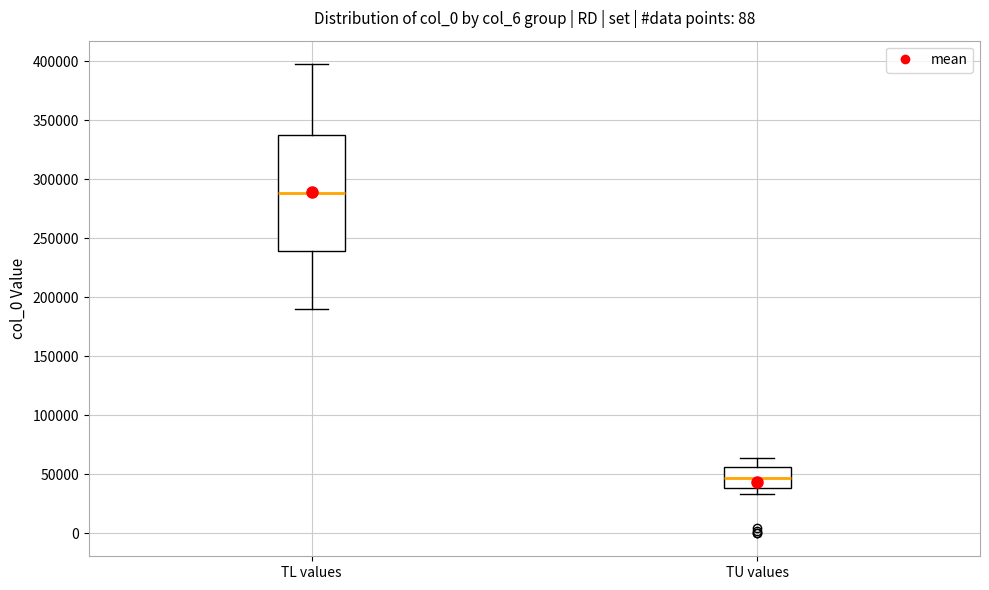

Where does the upper whisker of the box for TL values end on the y-axis? The values are not printed on the chart, so give them approximately, as read against the axis.

395000